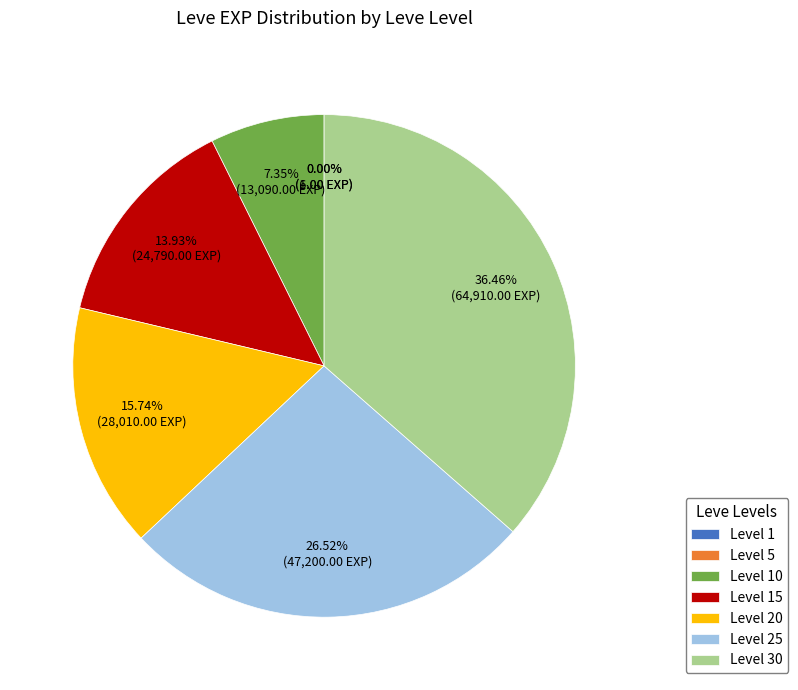

What is the largest slice in the pie chart?

Level 30